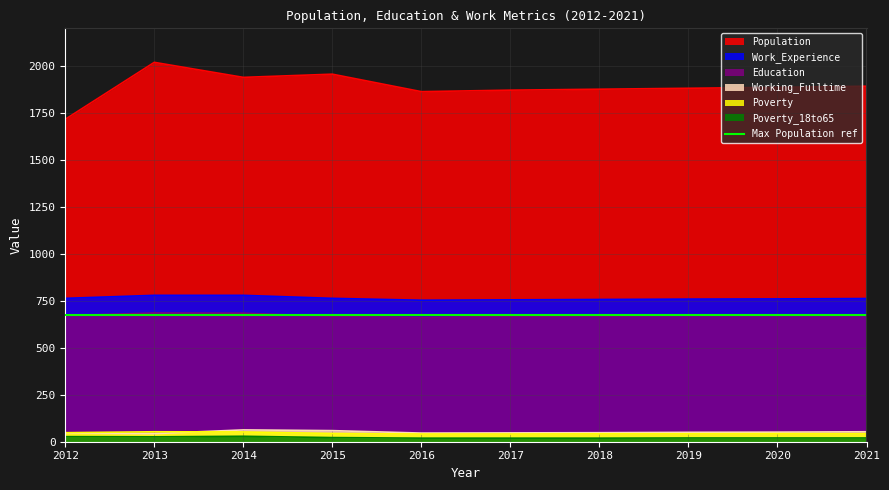

What is the difference between the Working_Fulltime values at 2015 and 2017?

12